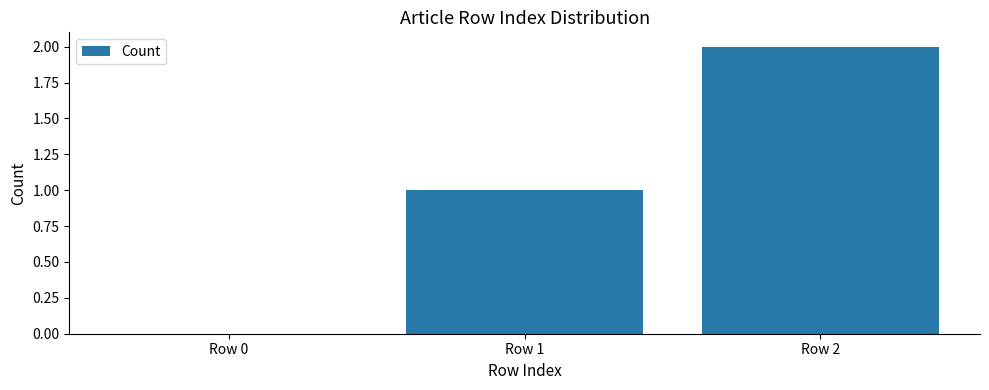

How many values are above zero?

2